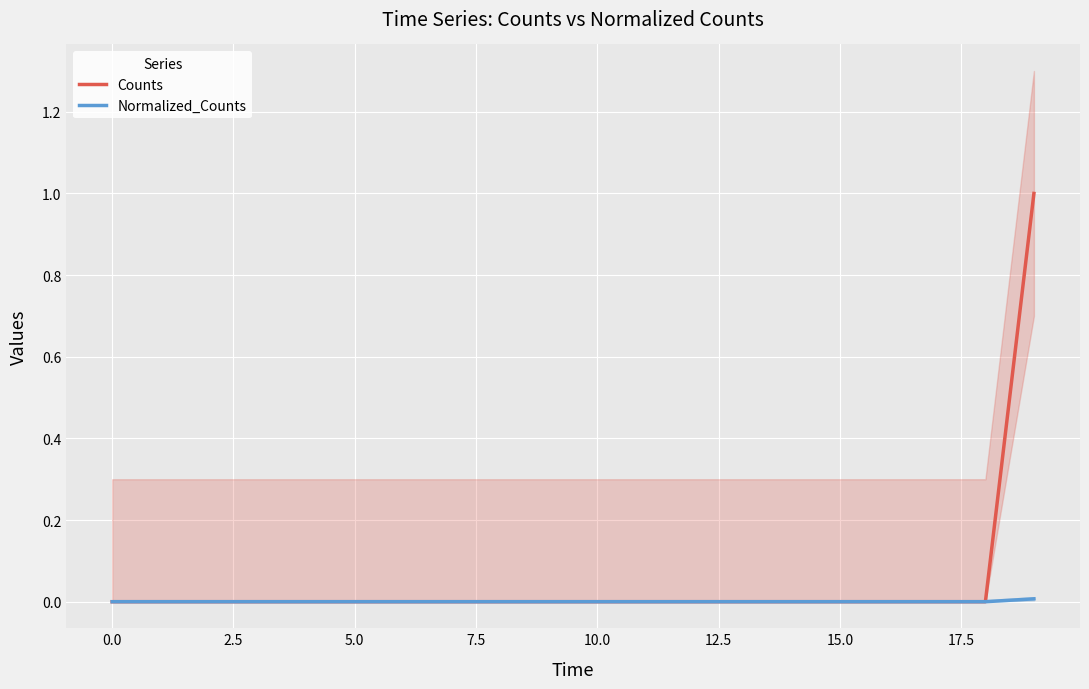

How many distinct data groups are displayed?

2